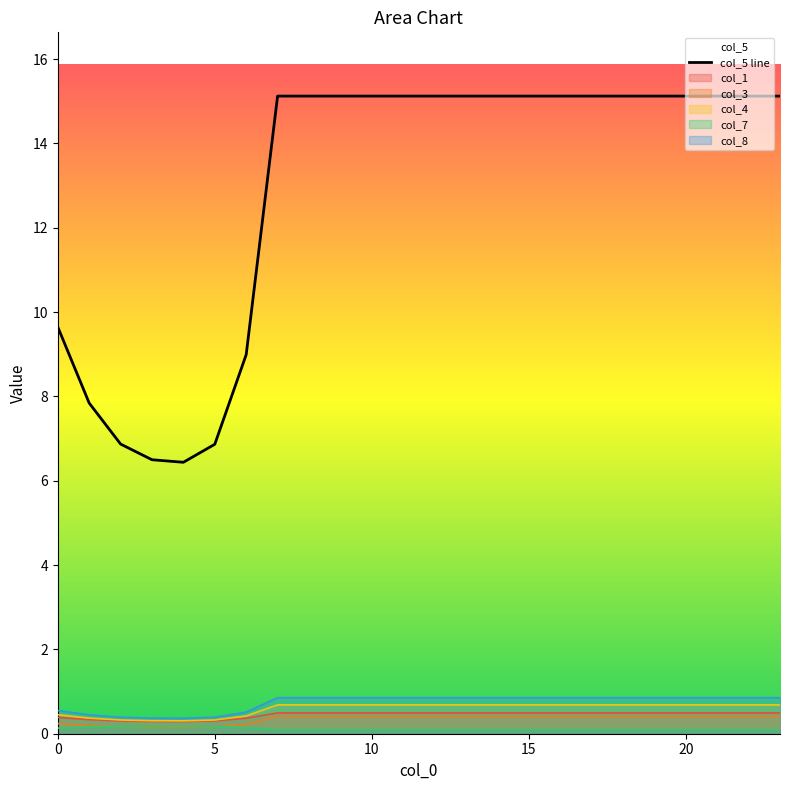

How many interior local valleys does the col_1 series have?

1